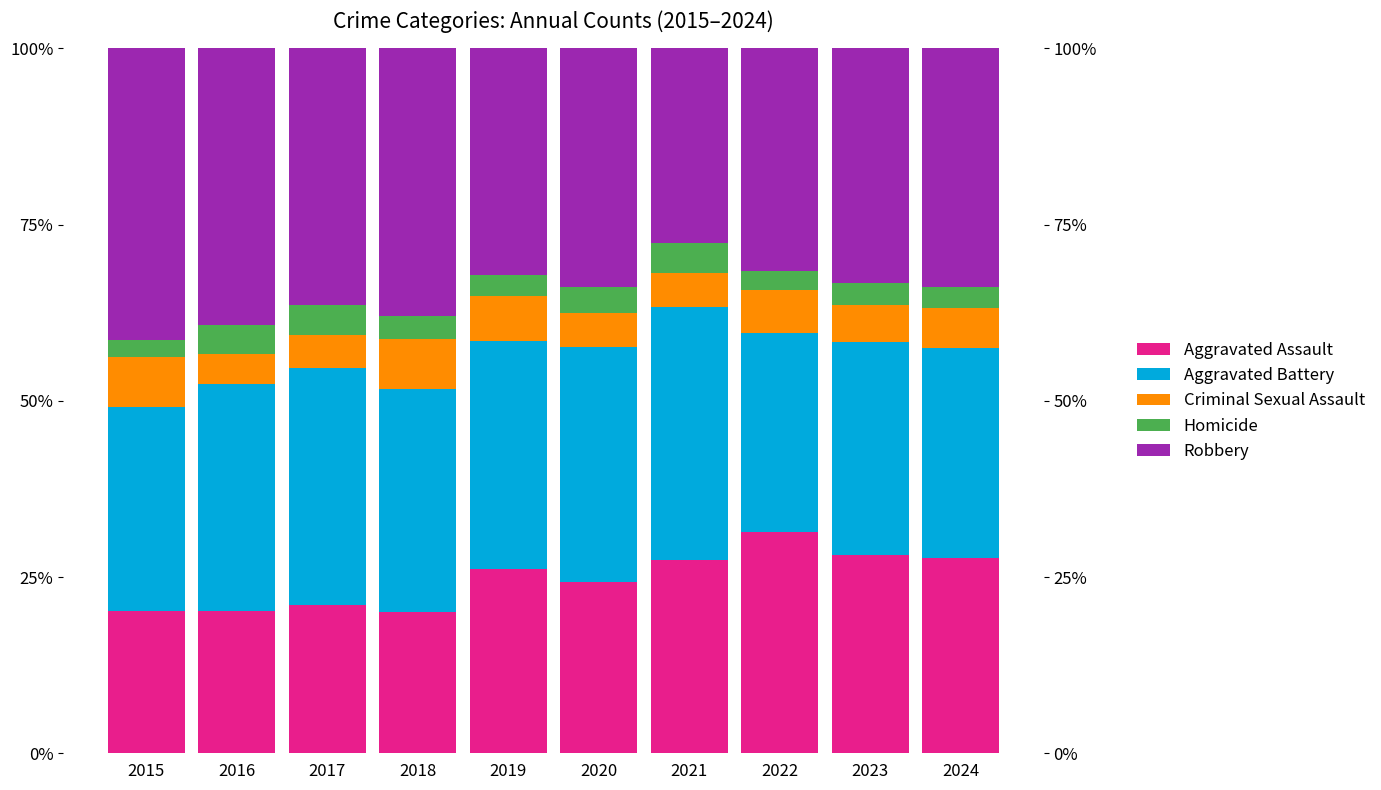

Is the value of Homicide at 2024 greater than the value of Aggravated Assault at 2016?

No